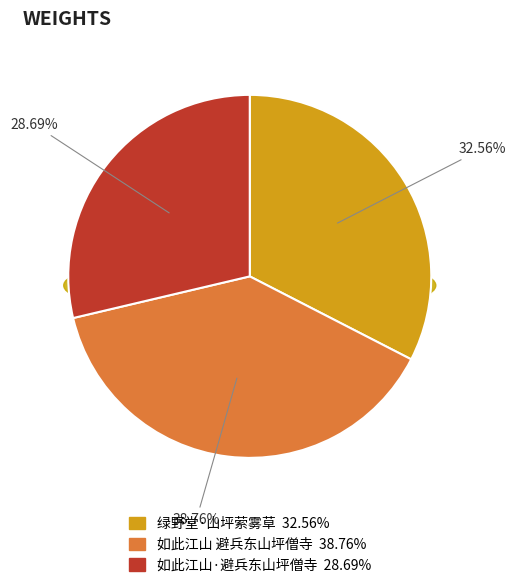

What percentage is the 如此江山 避兵东山坪僧寺 slice, to the nearest percent?

39%